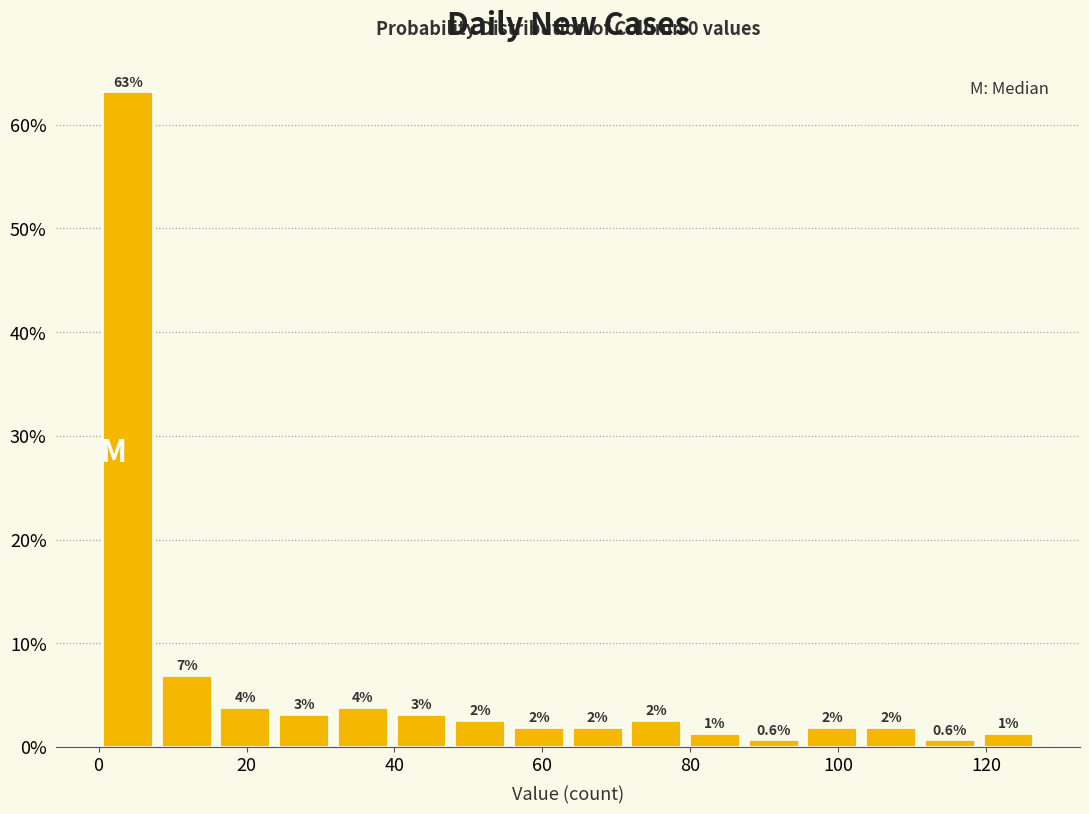

Read against the x-axis, roughly where is the centre of the tallest bar?

4